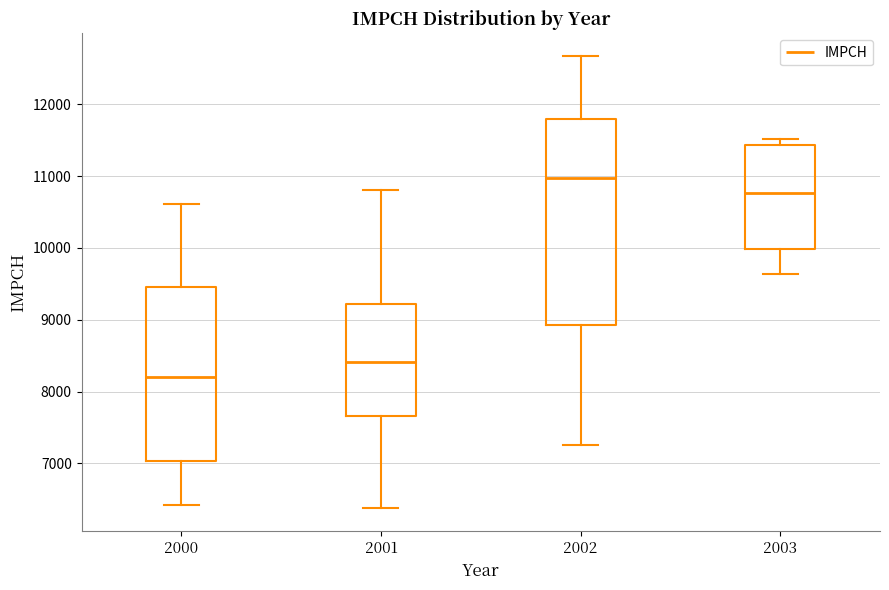

Comparing the boxes themselves (not the whiskers), which one is the tallest?

2002